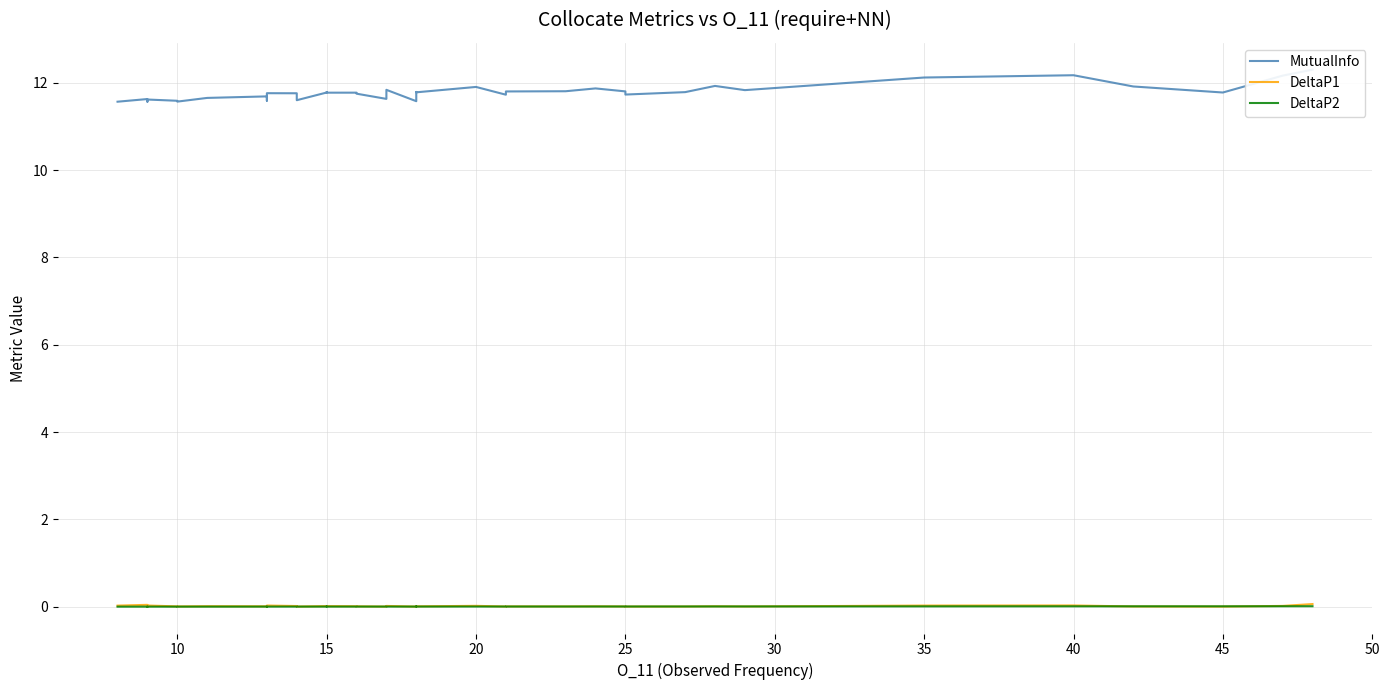

What is the average value of the MutualInfo series?

11.8